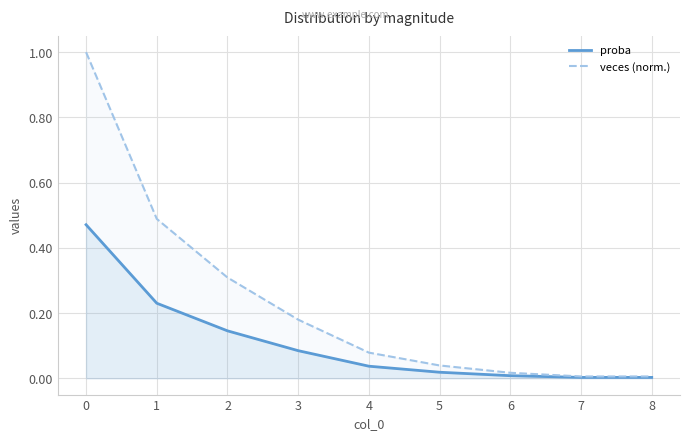

Which series has the largest total across all categories?

veces (norm.)